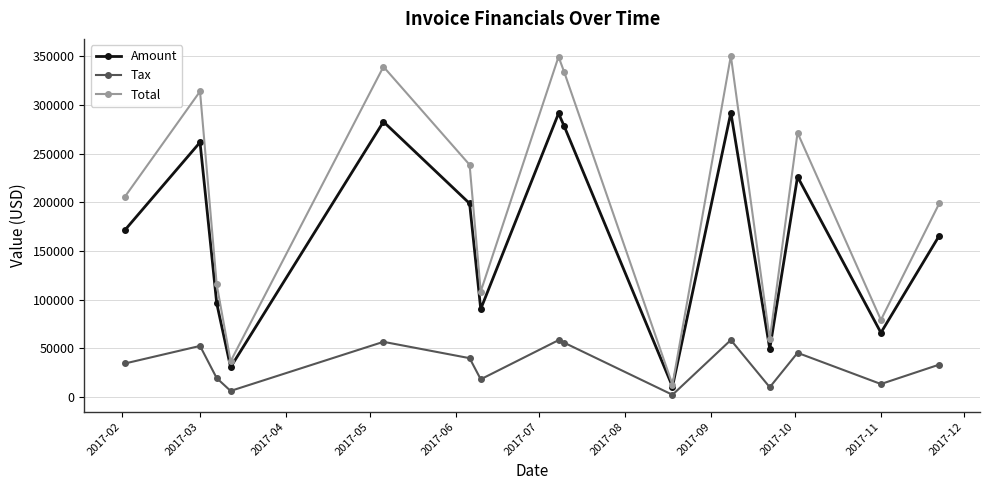

In Tax, how many points are lower than both neighbors (excluding endpoints)?

5